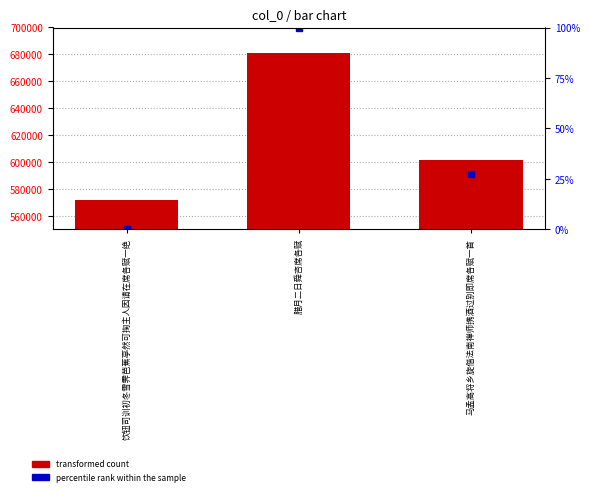

Rank the series by their average value, from lowest to highest.

percentile rank within the sample, transformed count